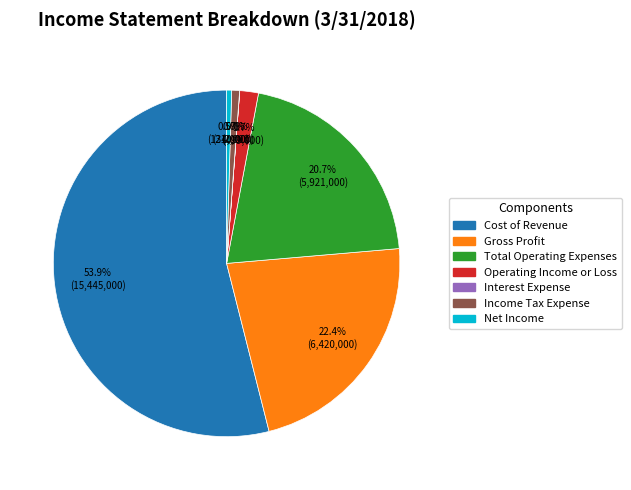

What is the majority slice?

Cost of Revenue